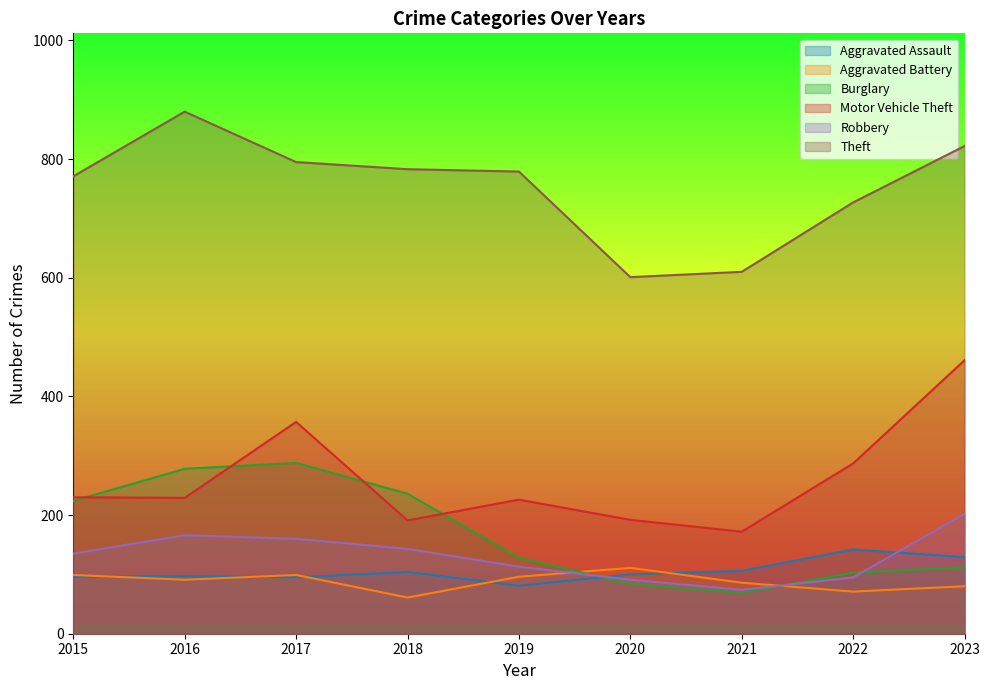

What is the maximum value for Robbery?

202